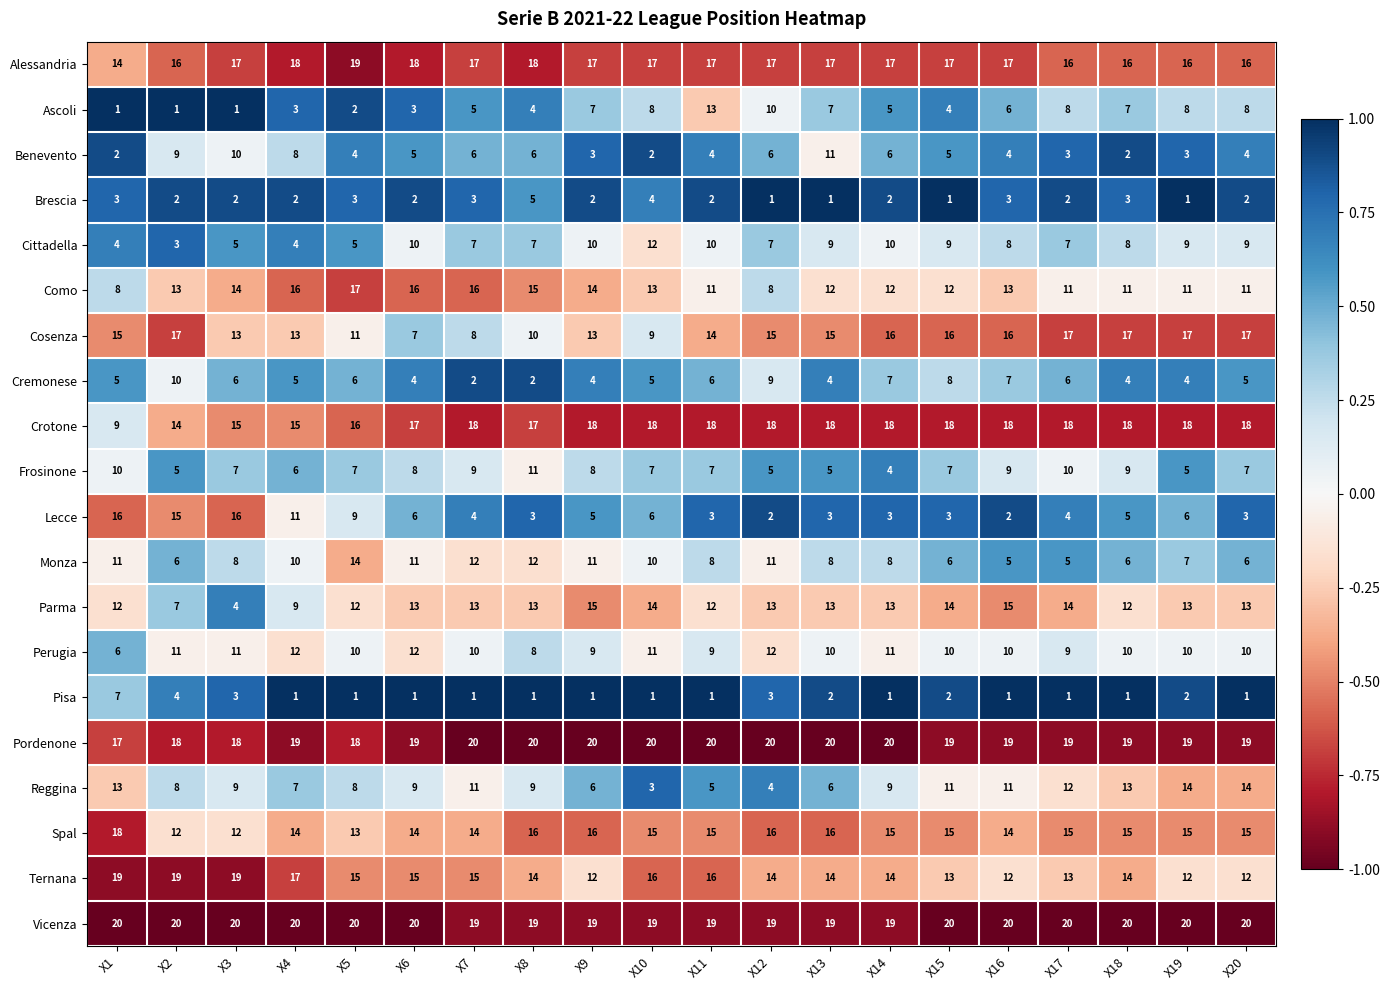

The Cosenza series shows 24 at X14. True or false?

False